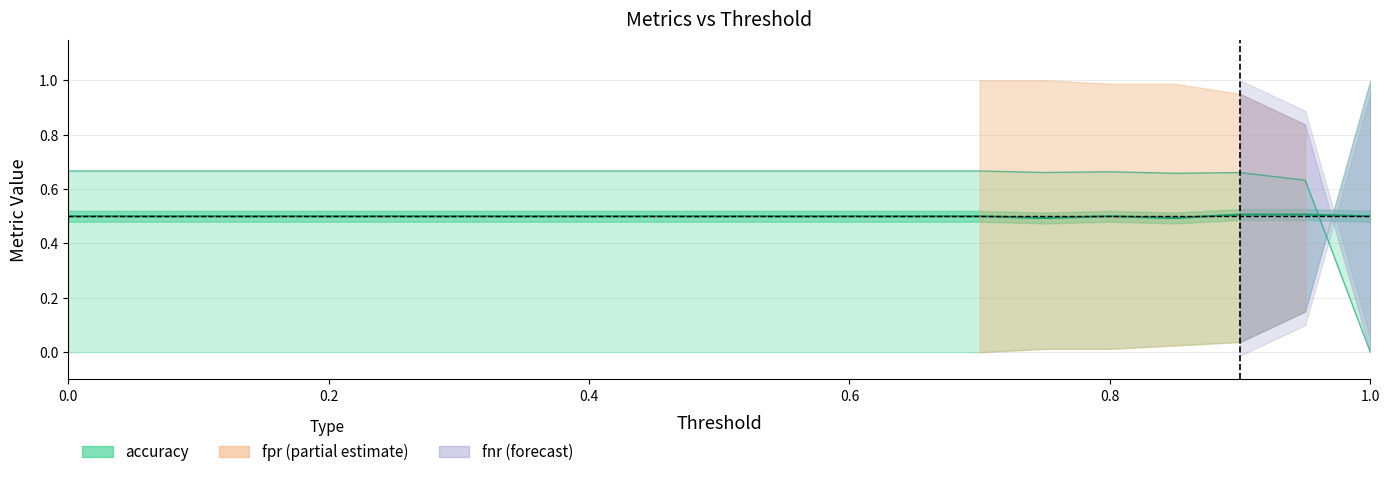

Which series changed the most between 0.05 and 0.15?

accuracy